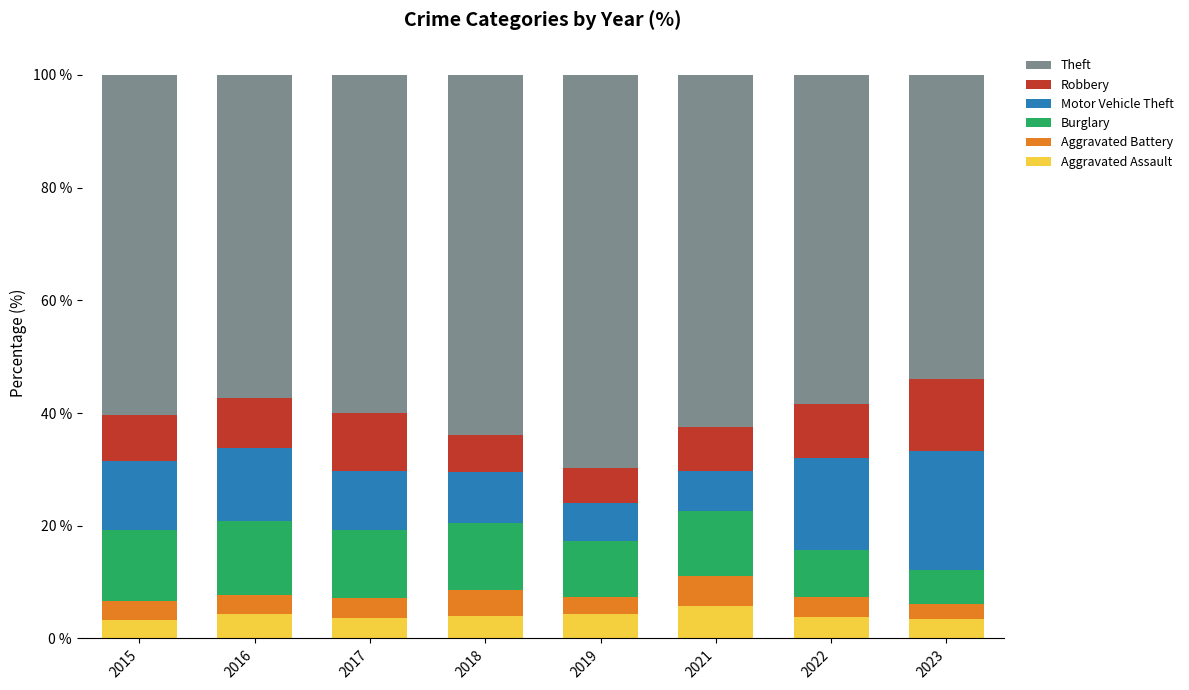

What is the total value across all series at 2019?

100.0